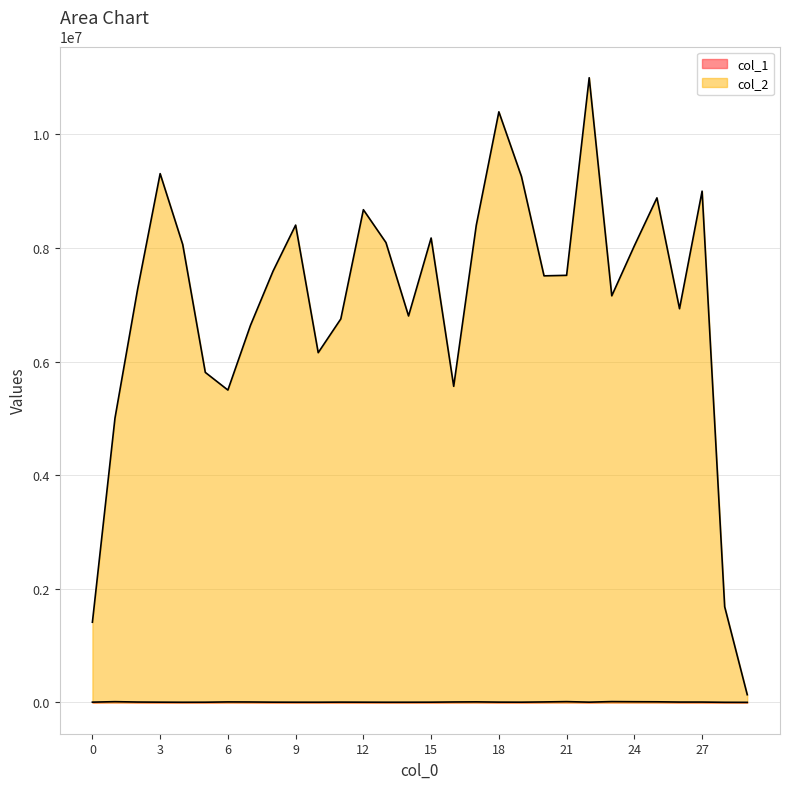

What is the average value of the col_1 series?

7587